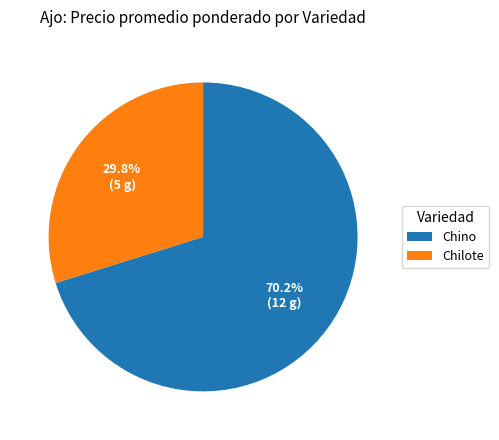

Which slice is the largest?

Chino